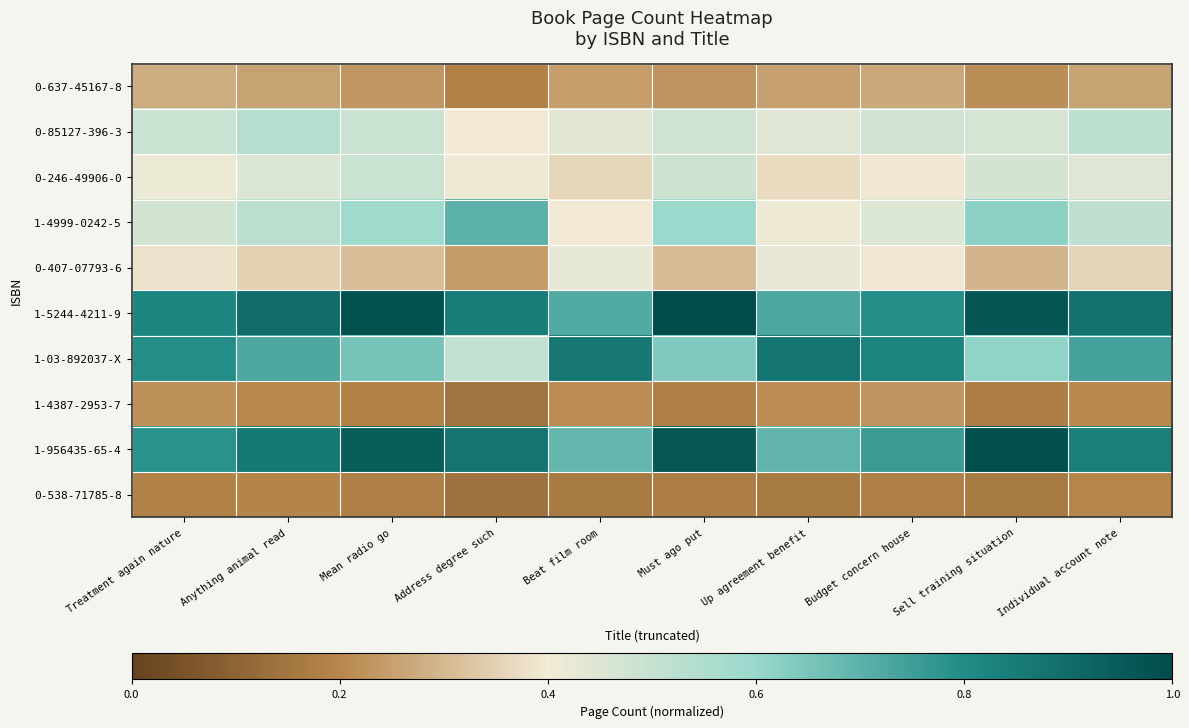

What is the spread (max minus min) of values at Budget concern house?

0.6